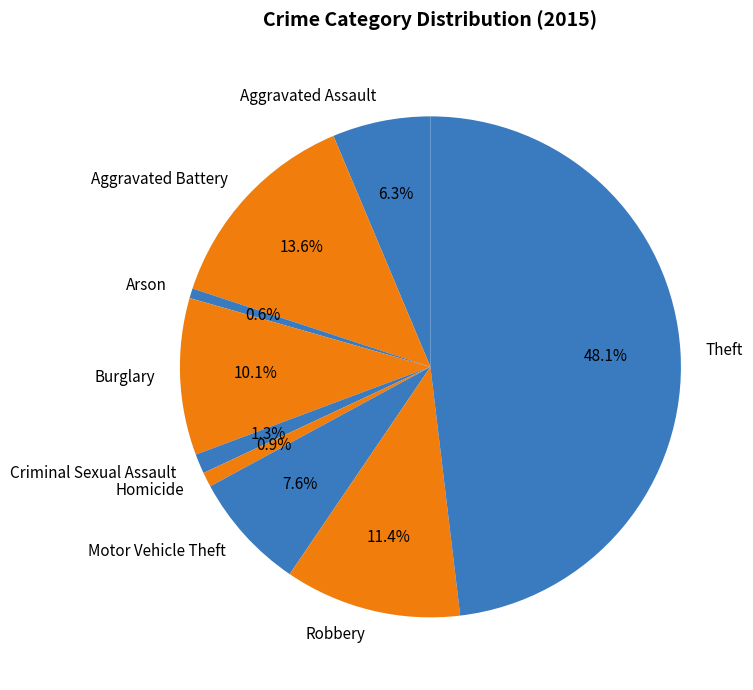

Approximately how many times larger is the value at Burglary compared to Homicide?

10.7